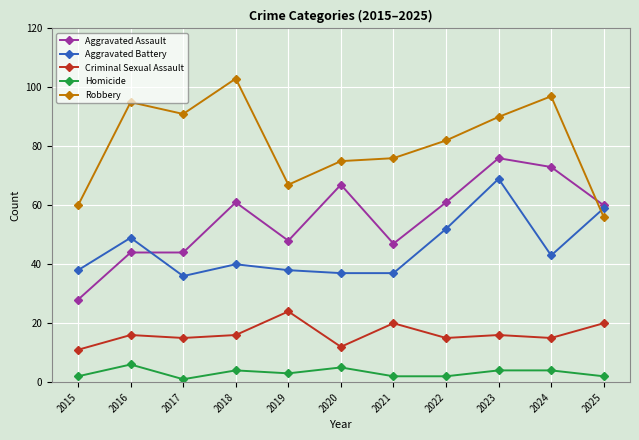

What is the total value across all series at 2021?

182